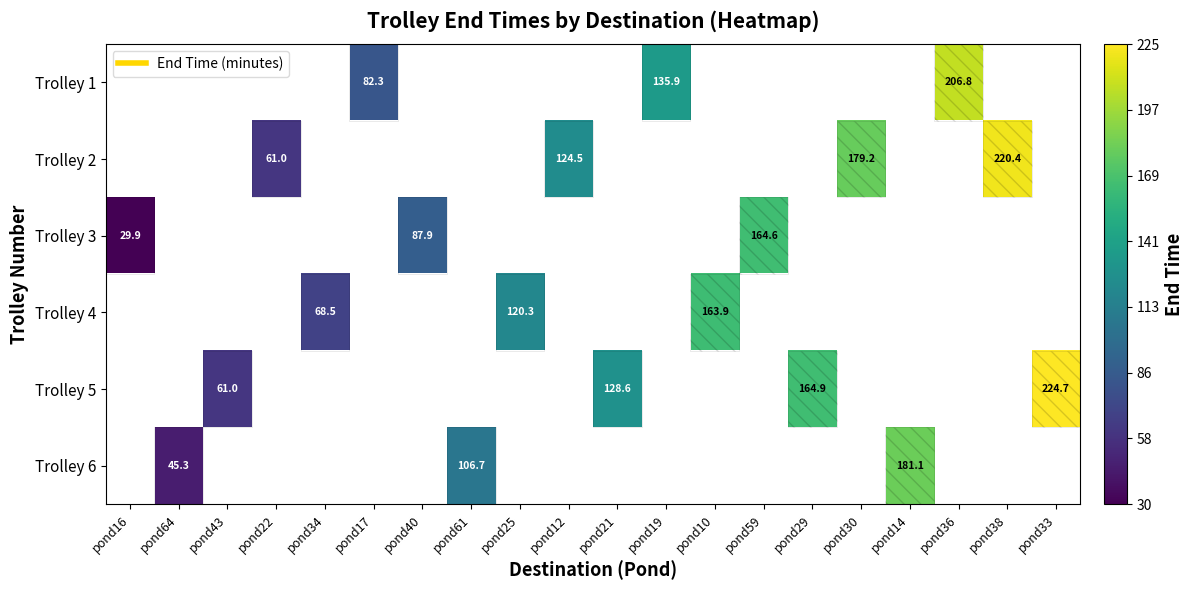

Between pond14 and pond36, which is larger?

pond36